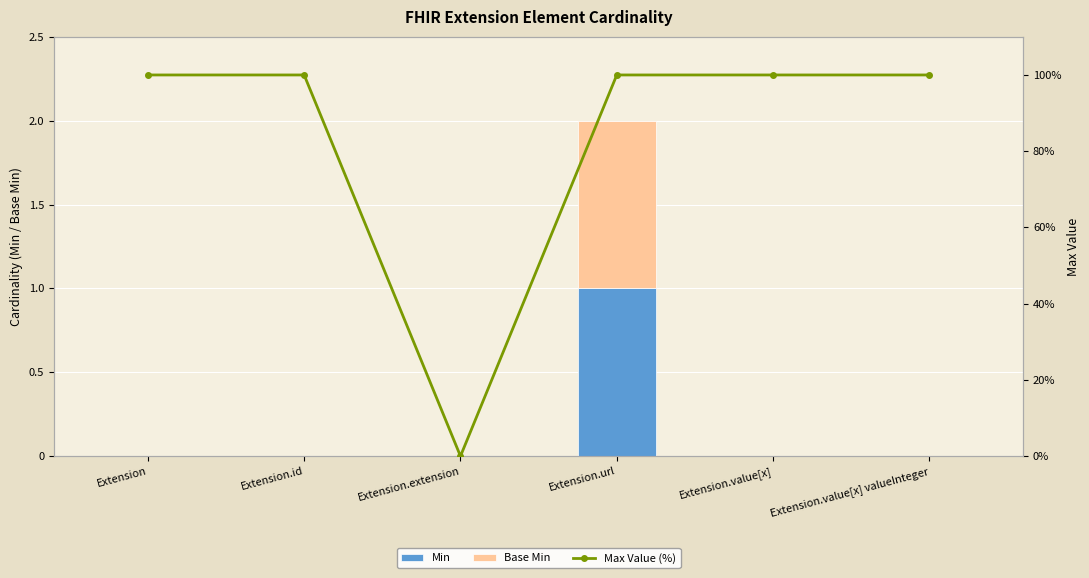

What is the label of the 2nd bar from the right?

Extension.value[x]